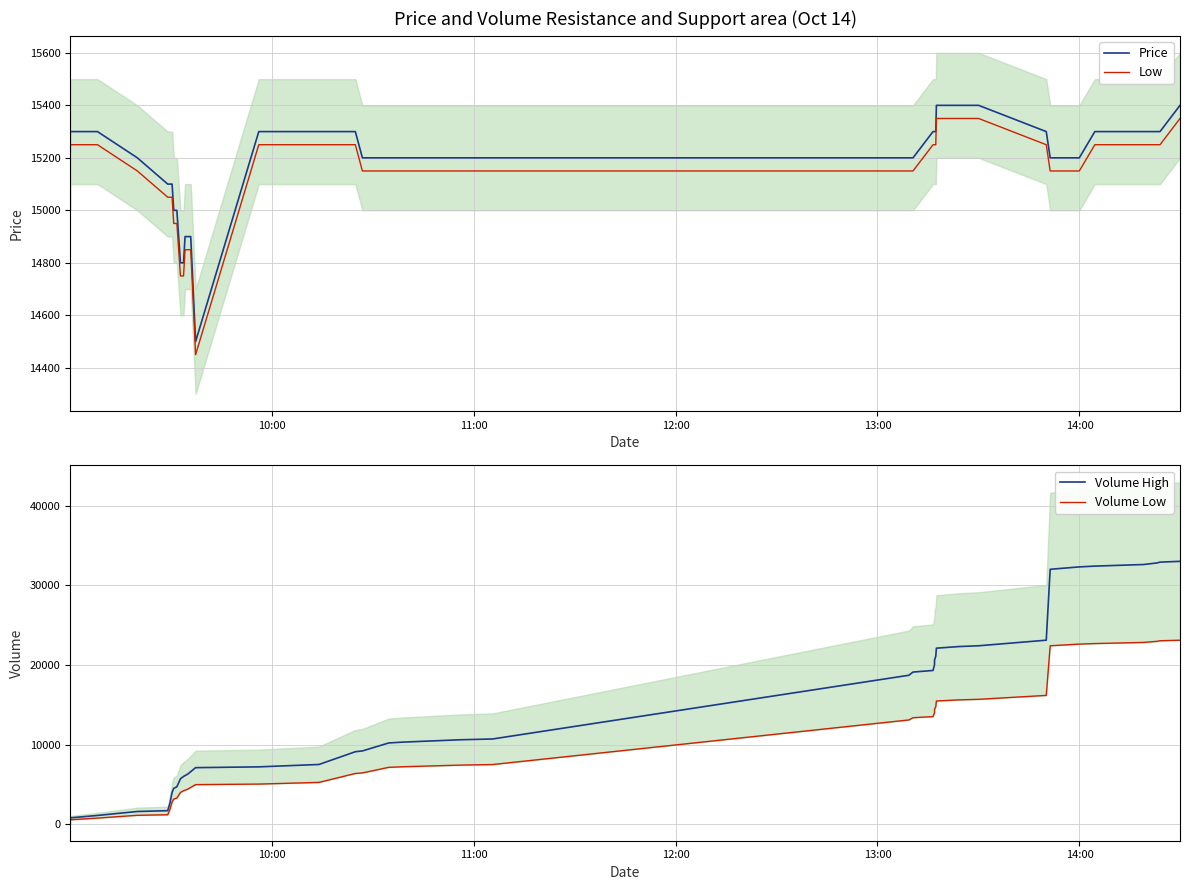

How many values in the Volume Low series are below 7209?

20